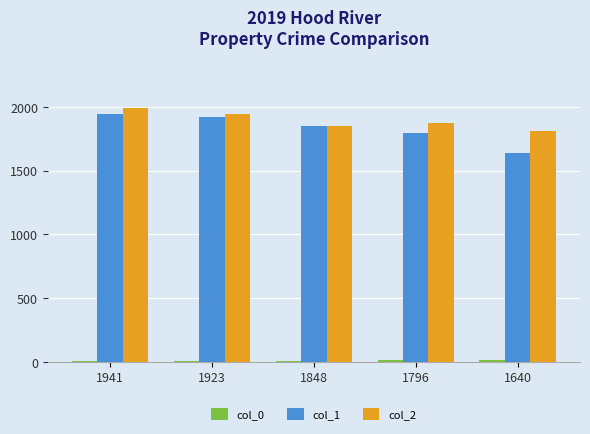

At which label does col_1 first exceed 1848?

1941